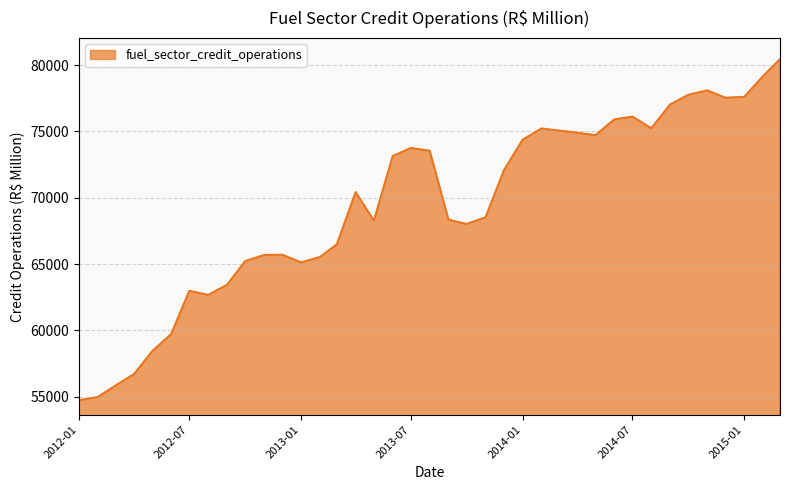

What is the minimum value shown in the chart?

54739.7